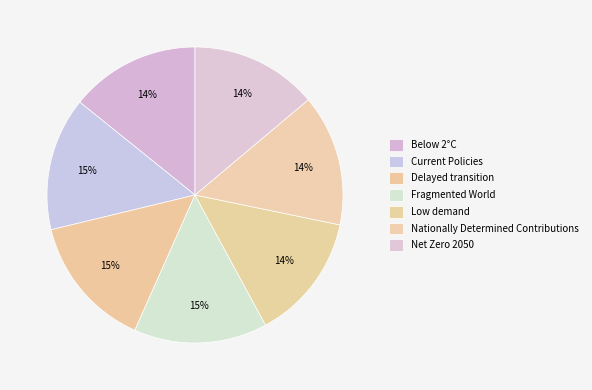

Does any single category account for the majority?

No